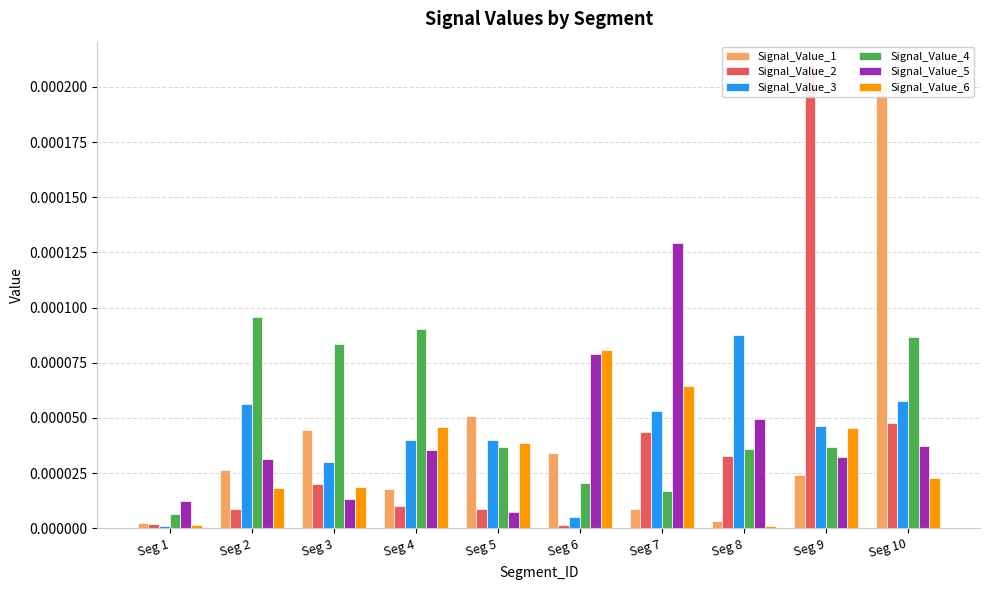

Which has a higher value, Seg 5 or Seg 4?

Seg 5